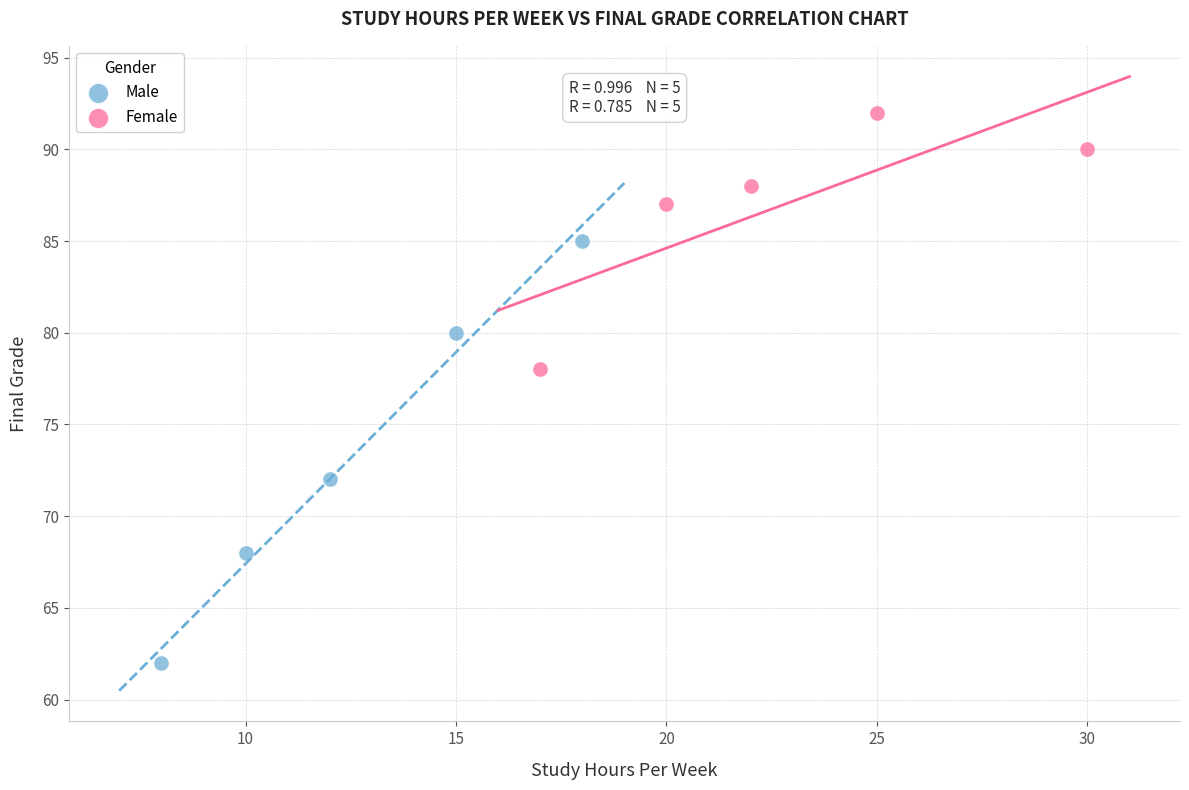

Which series has the largest Y range (max minus min)?

Male